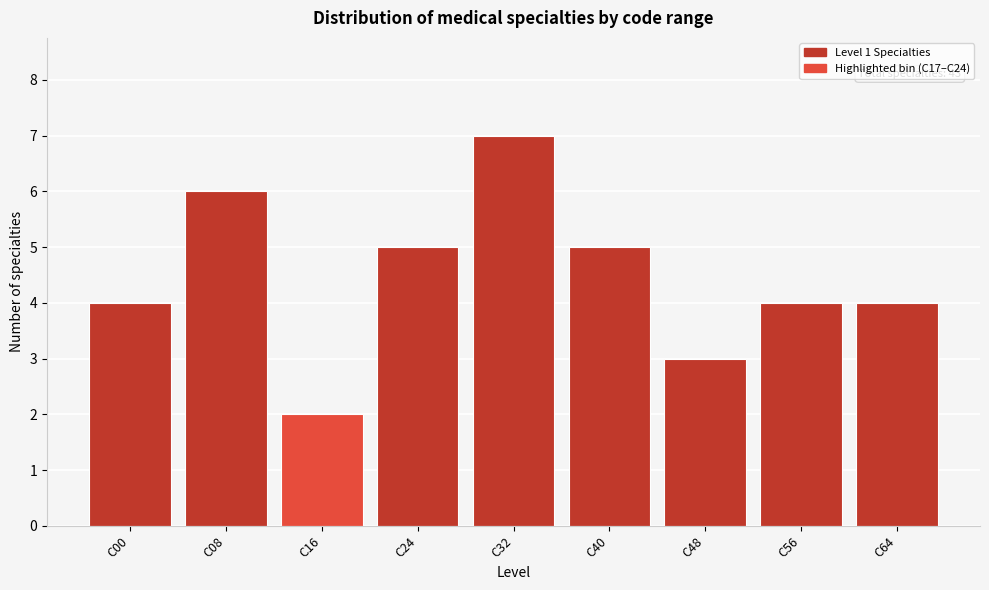

Reading left to right, list all the values displayed in this chart.

C00=4	C08=6	C16=2	C24=5	C32=7	C40=5	C48=3	C56=4	C64=4